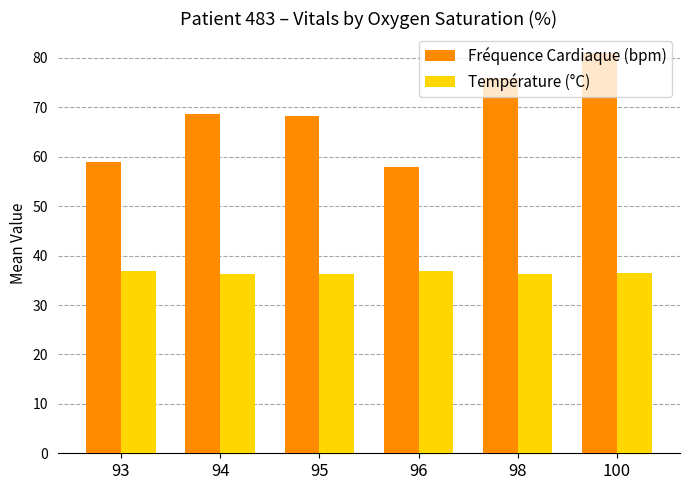

What is the value of the Fréquence Cardiaque (bpm) bar at the 1st from the left?

59.0